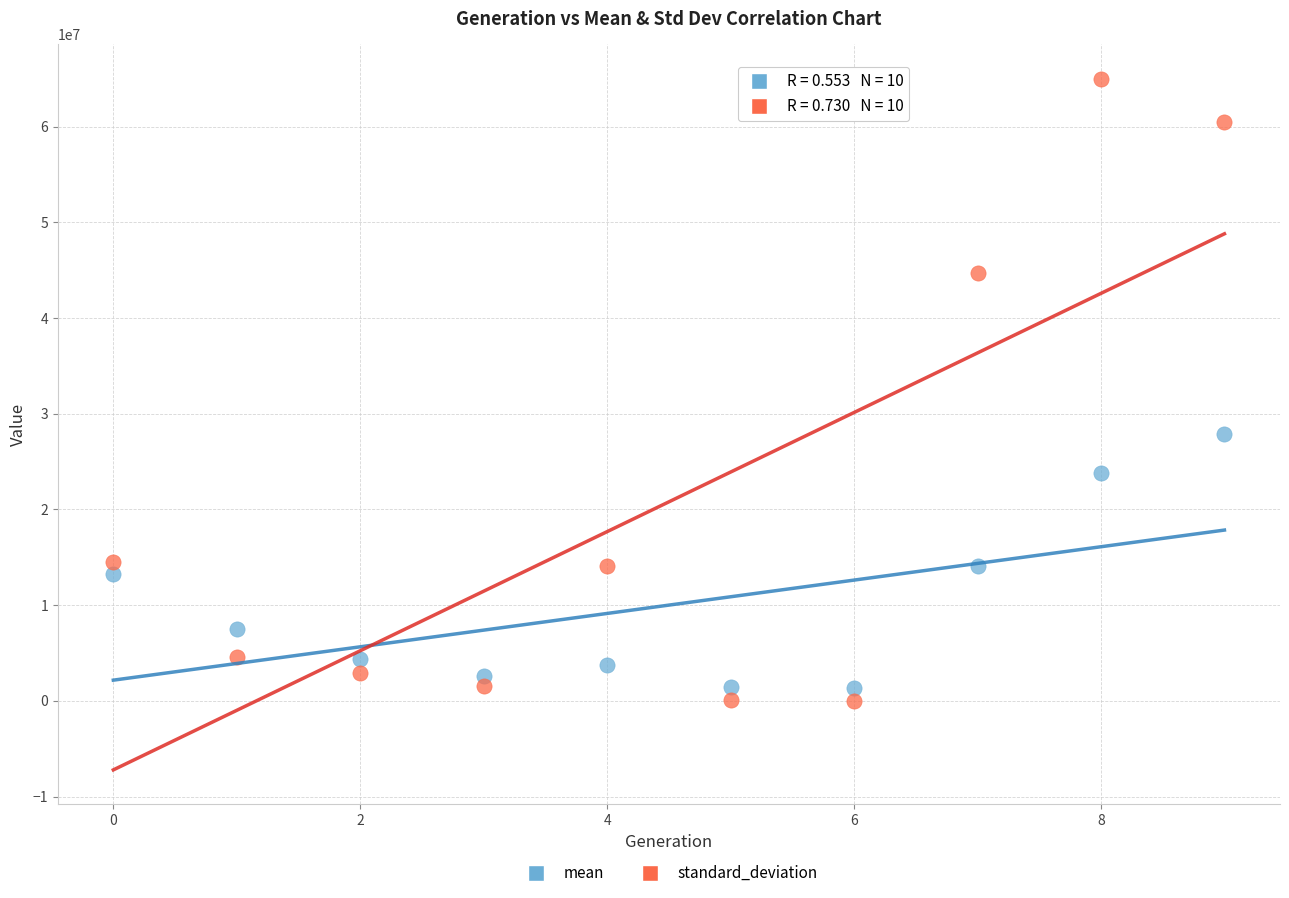

What are all the series names shown in the legend?

mean, standard_deviation